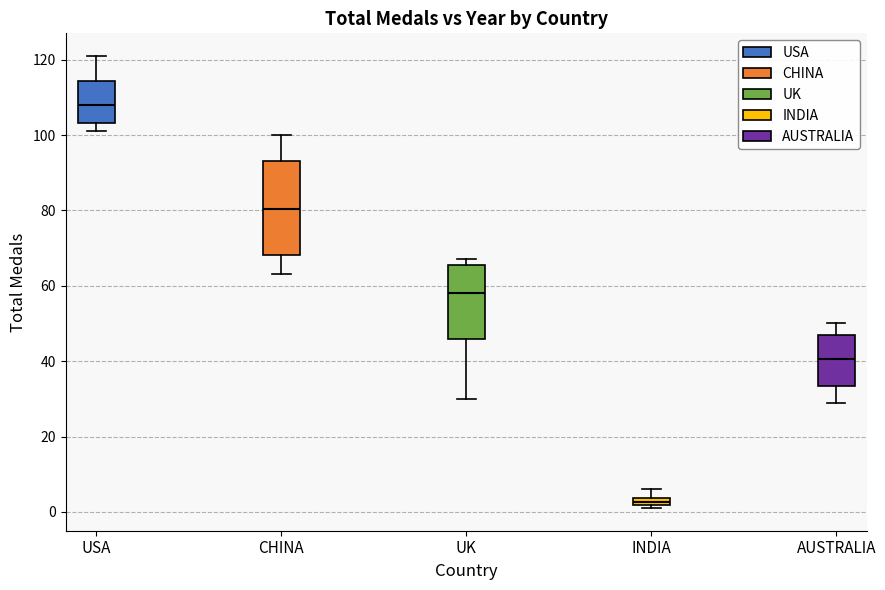

Where is the upper edge of the box for USA on the y-axis? The values are not printed on the chart, so give them approximately, as read against the axis.

114